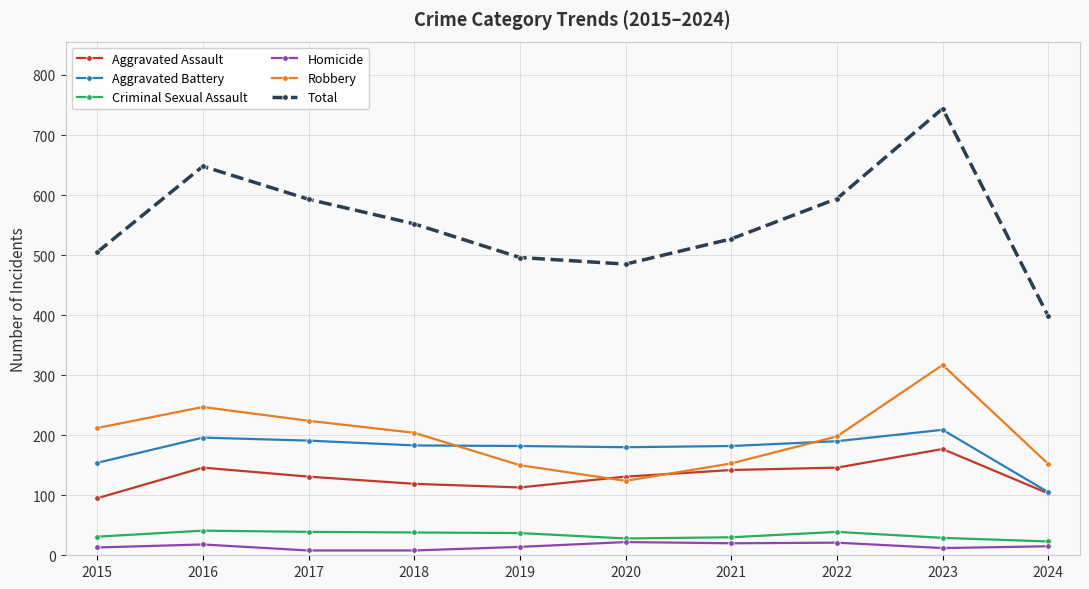

Is this an area chart (filled region under the line)?

No